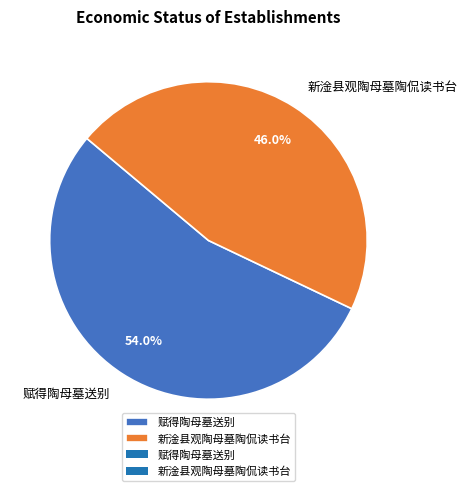

Which category has the biggest portion of the pie?

赋得陶母墓送别